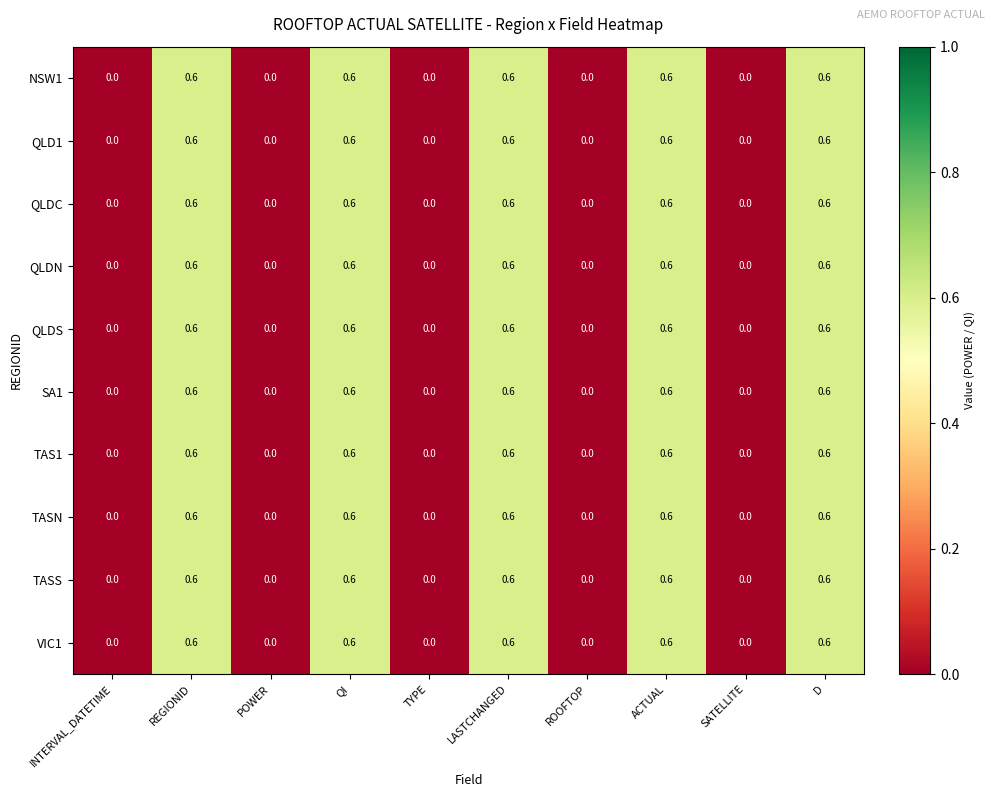

What is the total value across all series at QI?

6.0